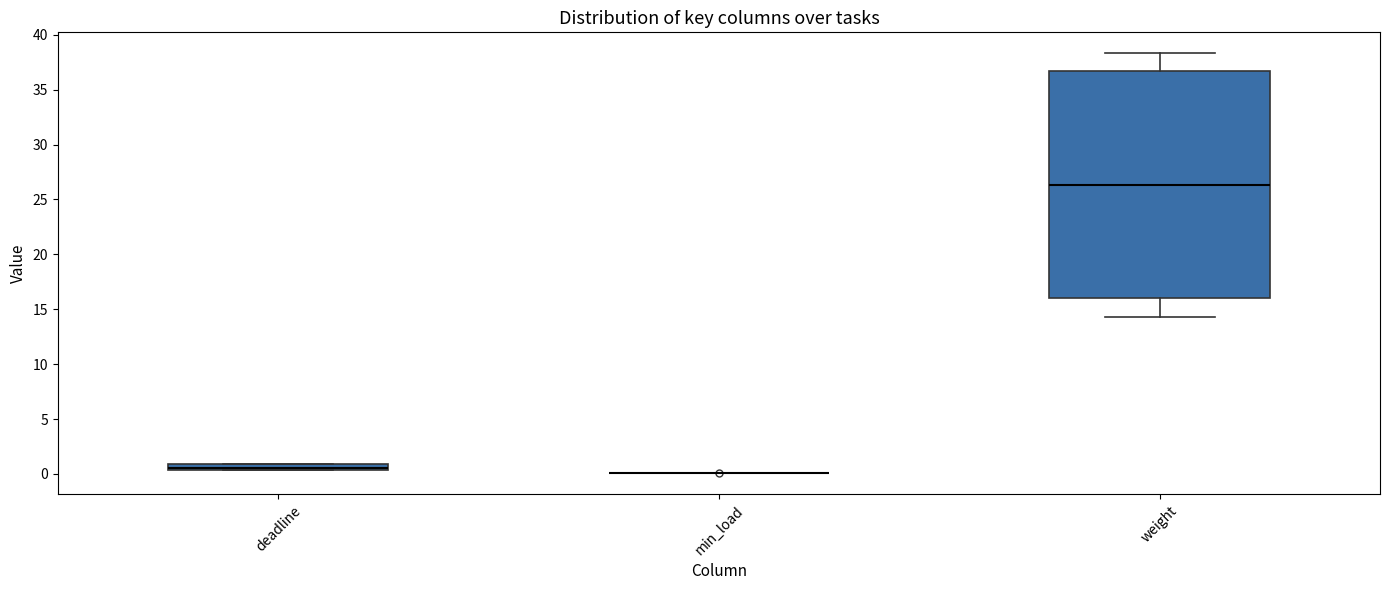

Comparing the boxes themselves (not the whiskers), which one is the tallest?

weight